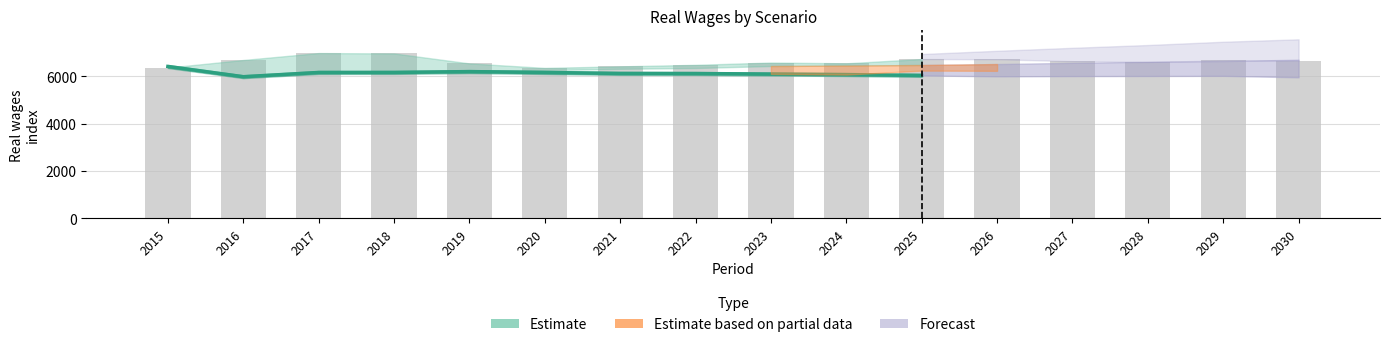

What is the change in value from 2019 to 2022?

-80.8